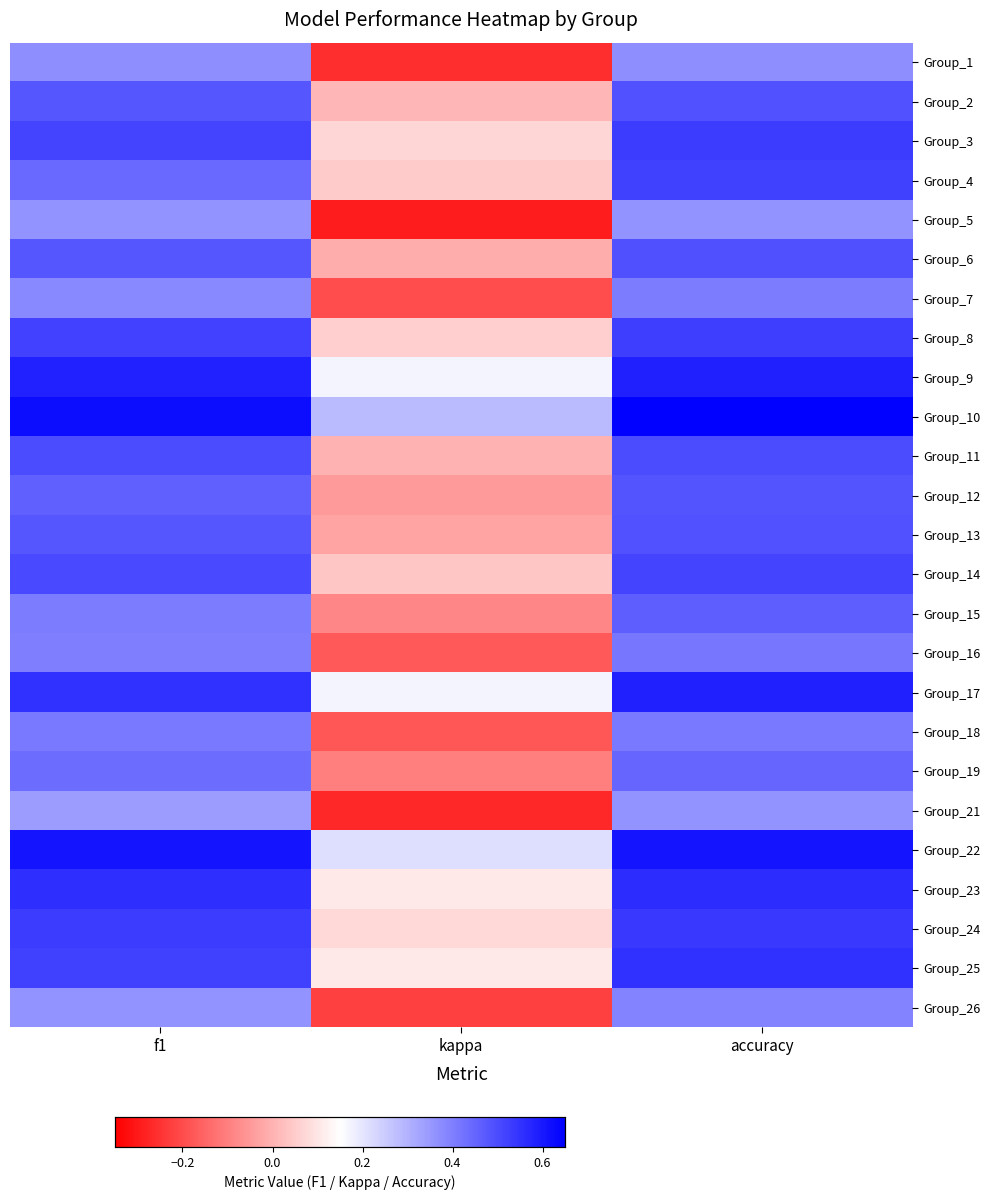

Reading left to right, transcribe all the data shown in this chart.

Group_1: f1=0.4	kappa=-0.3	accuracy=0.4
Group_2: f1=0.5	kappa=0.0	accuracy=0.5
Group_3: f1=0.5	kappa=0.1	accuracy=0.5
Group_4: f1=0.4	kappa=0.0	accuracy=0.5
Group_5: f1=0.4	kappa=-0.3	accuracy=0.4
Group_6: f1=0.5	kappa=-0.0	accuracy=0.5
Group_7: f1=0.4	kappa=-0.2	accuracy=0.4
Group_8: f1=0.5	kappa=0.1	accuracy=0.5
Group_9: f1=0.6	kappa=0.2	accuracy=0.6
Group_10: f1=0.6	kappa=0.3	accuracy=0.6
Group_11: f1=0.5	kappa=0.0	accuracy=0.5
Group_12: f1=0.5	kappa=-0.0	accuracy=0.5
Group_13: f1=0.5	kappa=-0.0	accuracy=0.5
Group_14: f1=0.5	kappa=0.0	accuracy=0.5
Group_15: f1=0.4	kappa=-0.1	accuracy=0.5
Group_16: f1=0.4	kappa=-0.2	accuracy=0.4
Group_17: f1=0.6	kappa=0.2	accuracy=0.6
Group_18: f1=0.4	kappa=-0.2	accuracy=0.4
Group_19: f1=0.4	kappa=-0.1	accuracy=0.5
Group_21: f1=0.3	kappa=-0.3	accuracy=0.4
Group_22: f1=0.6	kappa=0.2	accuracy=0.6
Group_23: f1=0.6	kappa=0.1	accuracy=0.6
Group_24: f1=0.5	kappa=0.1	accuracy=0.5
Group_25: f1=0.5	kappa=0.1	accuracy=0.6
Group_26: f1=0.4	kappa=-0.2	accuracy=0.4